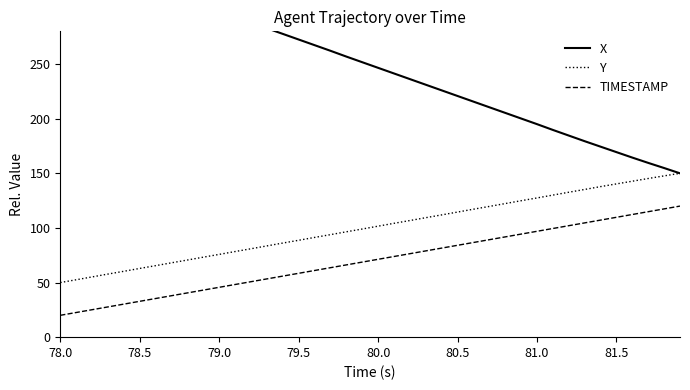

What is the value of the X point at the 36th from the left?

169.4